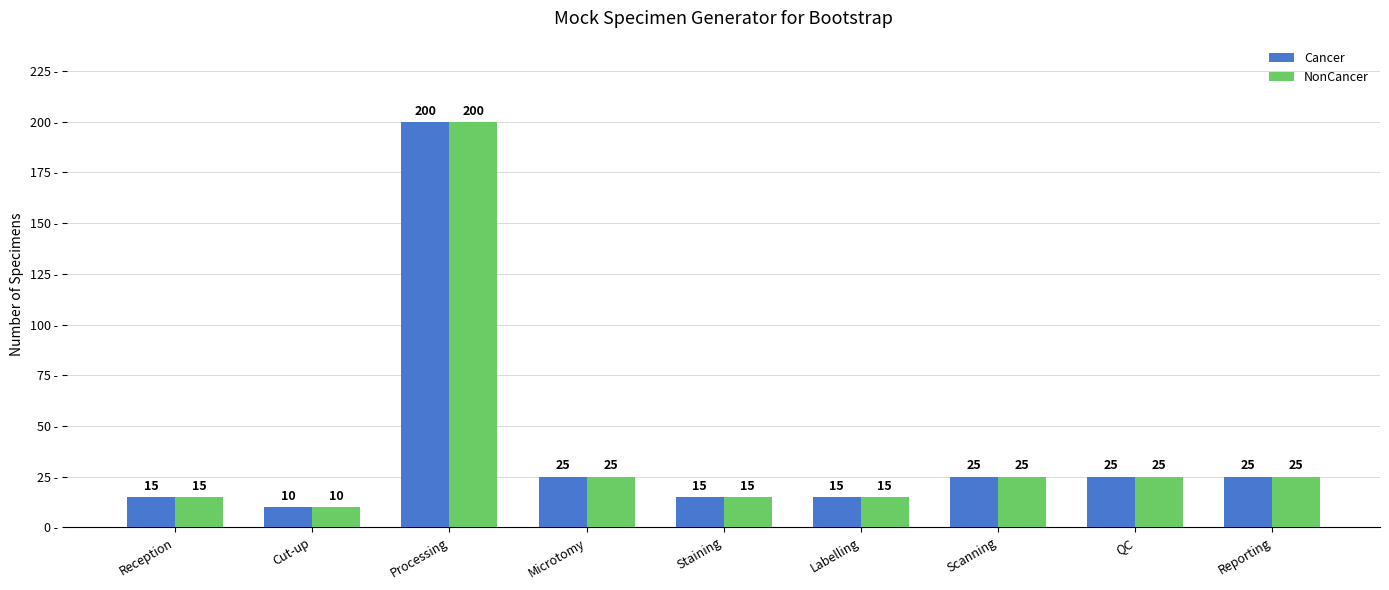

The NonCancer series shows 45 at Reporting. True or false?

False